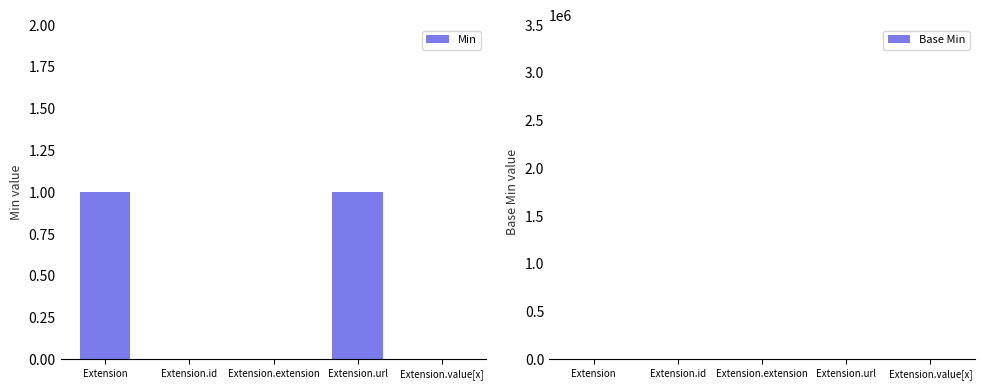

Reading right to left, extract all data points from this chart.

Min: 0	1	0	0	1
Base Min: 0	1	0	0	0